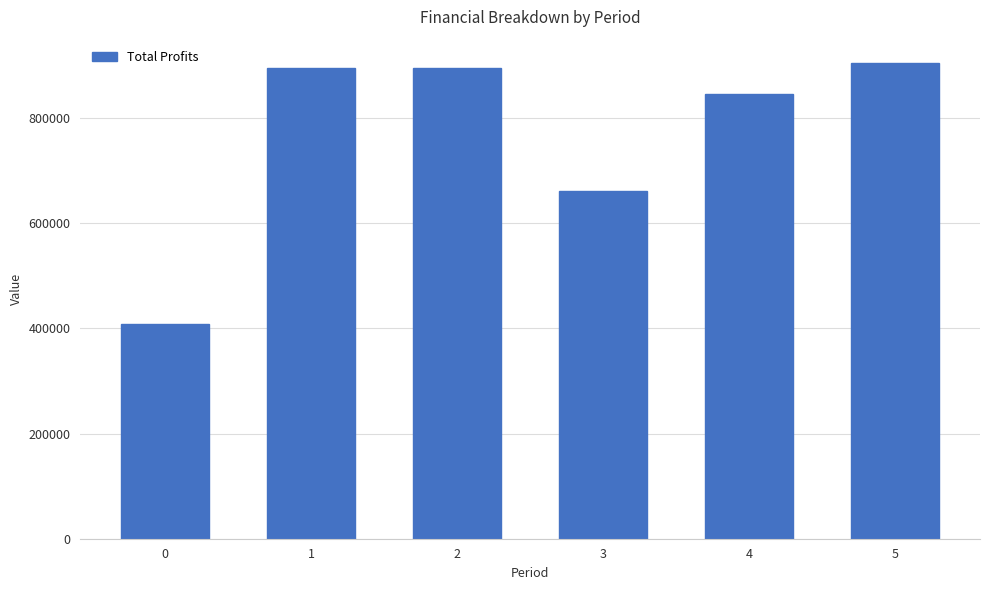

What is the maximum value shown in the chart?

903650.1